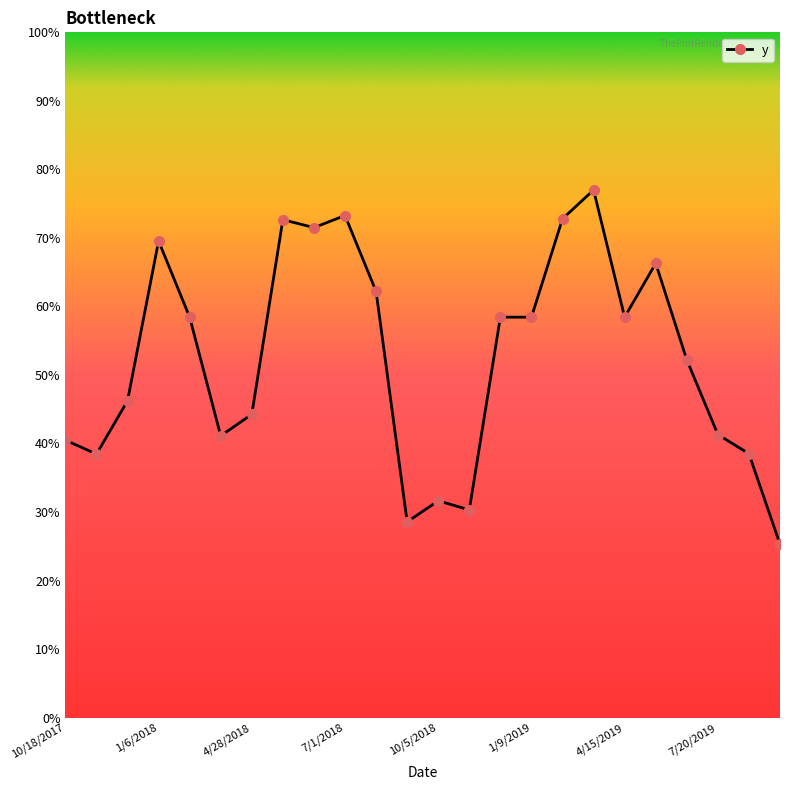

What is the sum of all values?

12.6